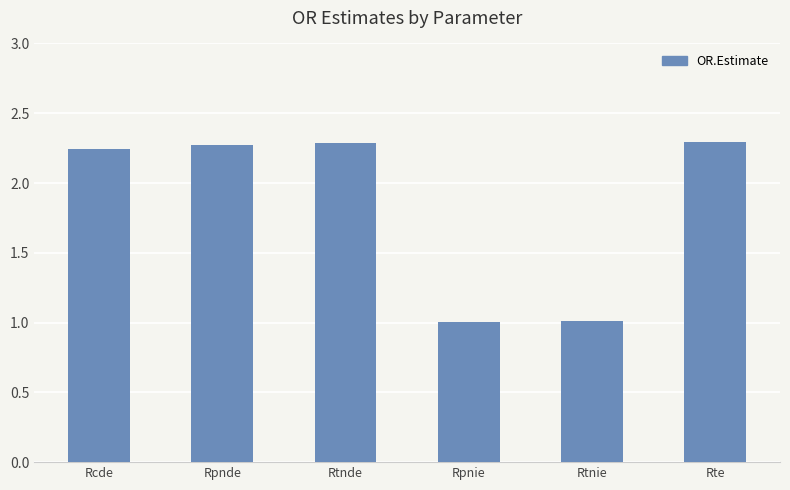

Between Rpnie and Rcde, which is larger?

Rcde